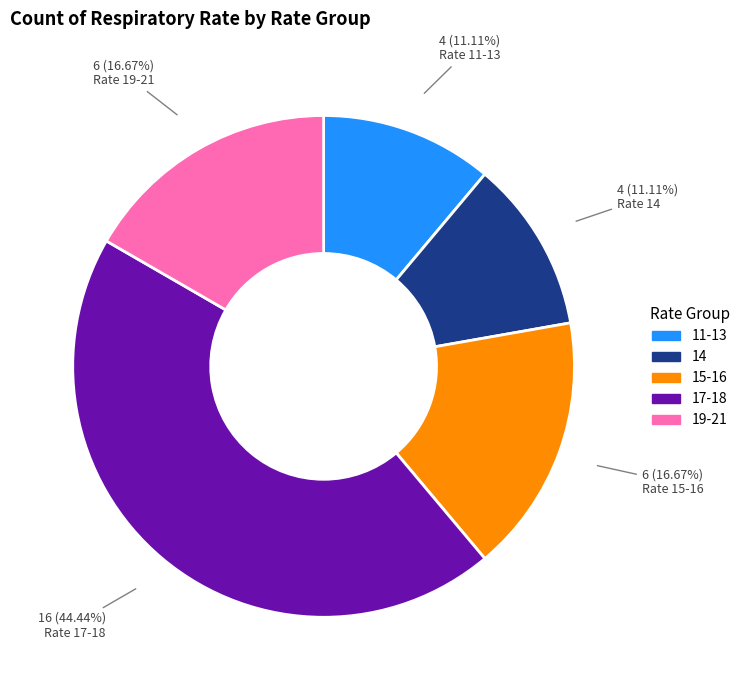

Do 11-13 and 15-16 together represent more than half of the pie?

No